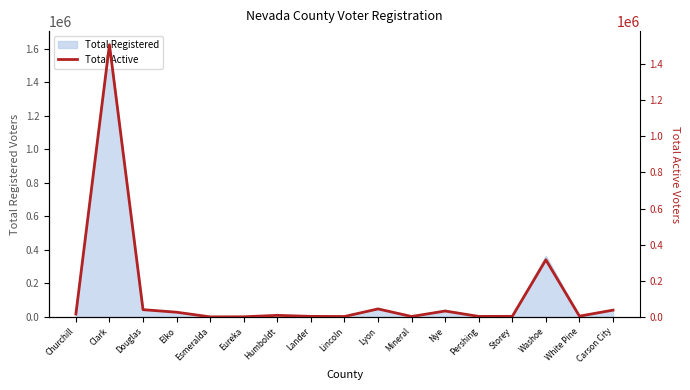

At which category does the chart reach its peak across all series?

Clark